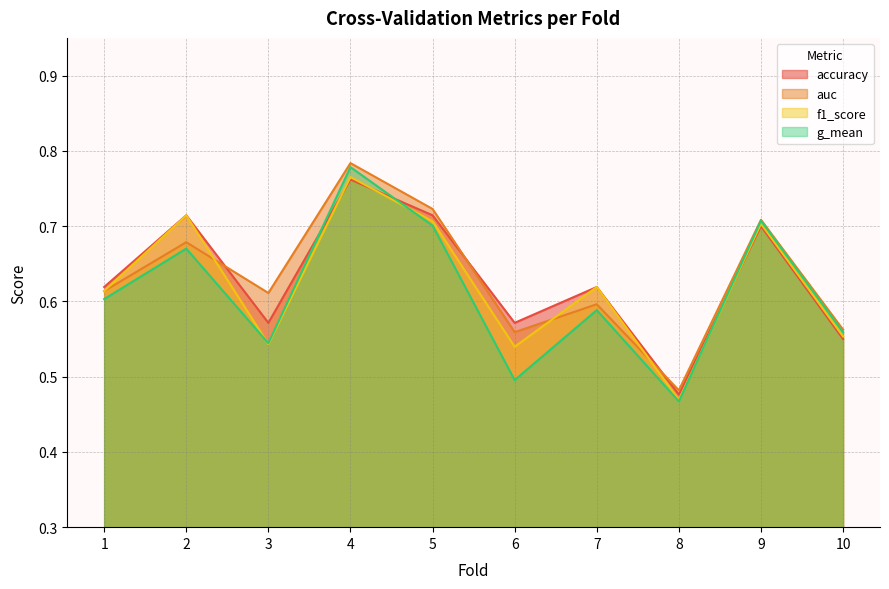

Where is the first local minimum for auc?

3